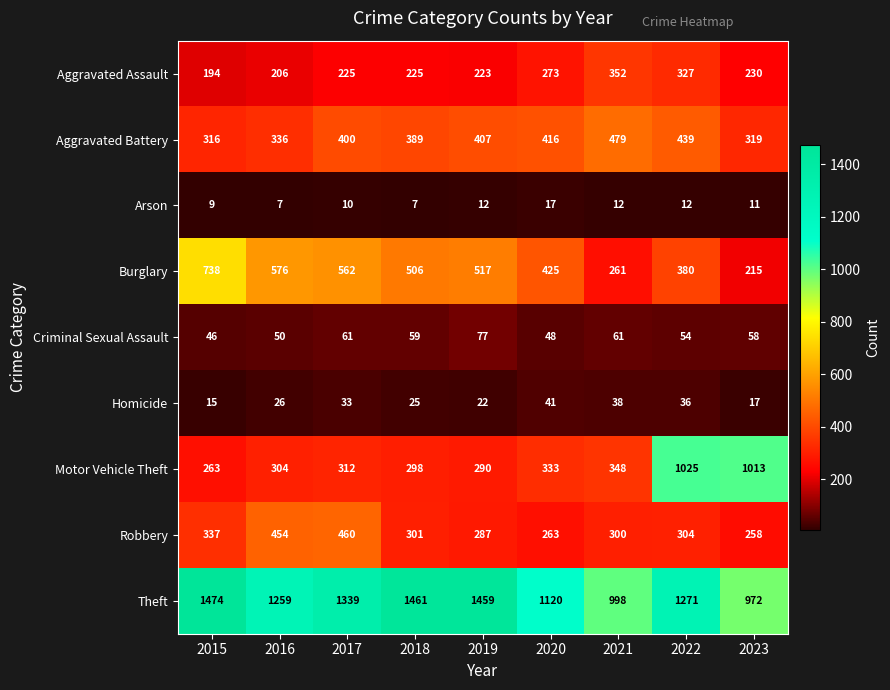

How many categories are shown in the chart?

9